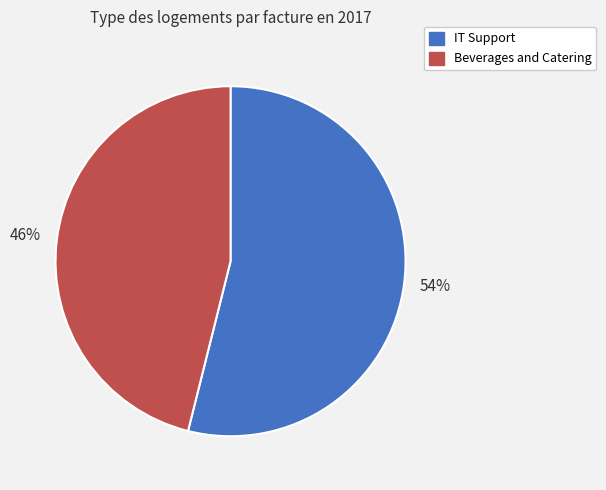

Which slice is the smallest?

Beverages and Catering